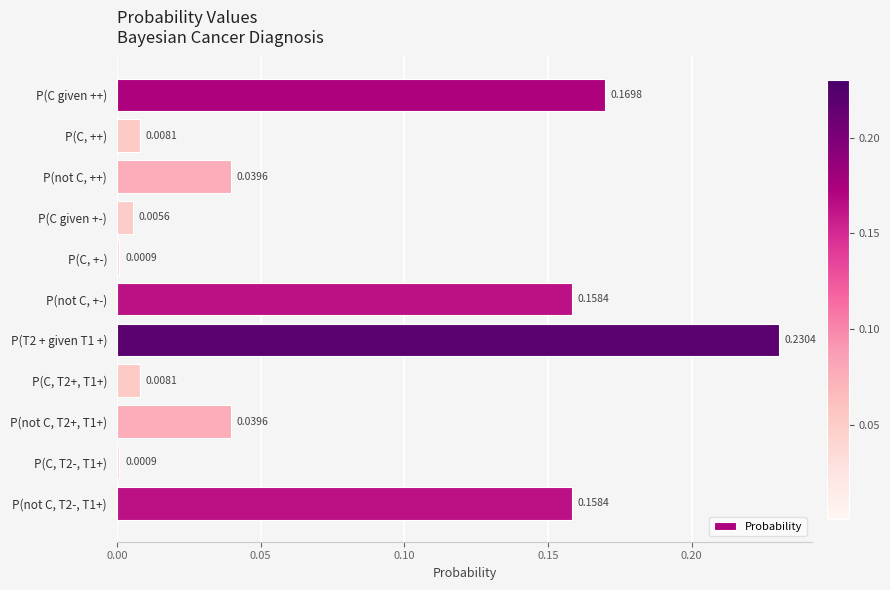

Between P(not C, ++) and P(C given ++), which is larger?

P(C given ++)